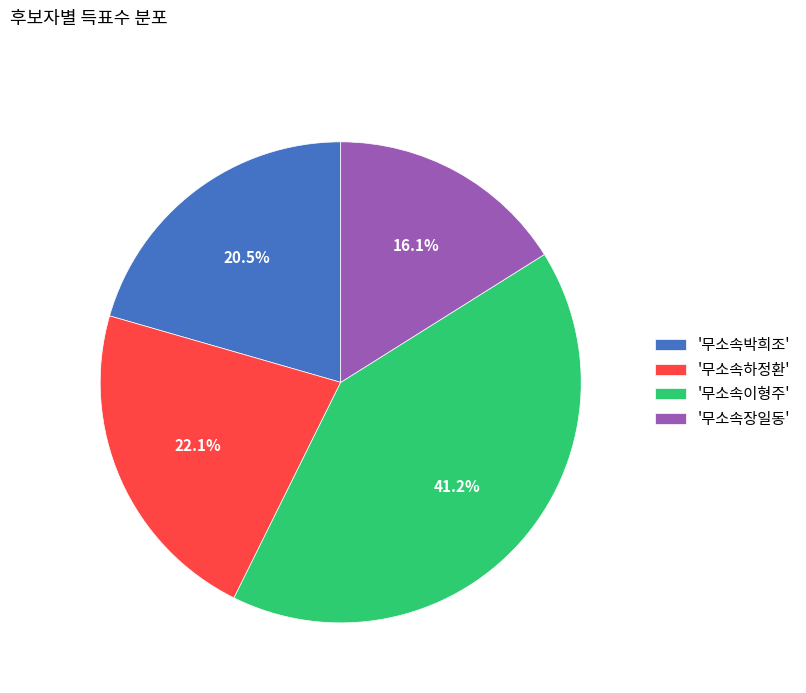

Approximately how many times larger is the value at '무소속하정환' compared to '무소속이형주'?

0.5